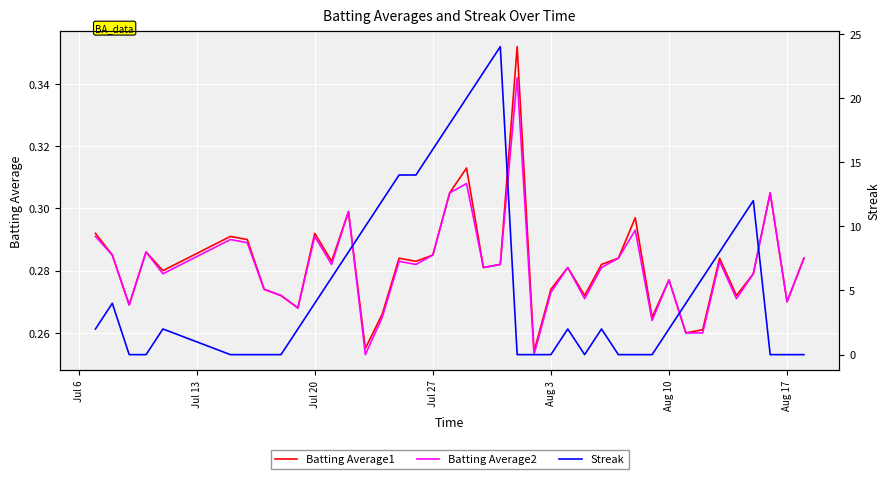

What position from the right is Jul 6?

40